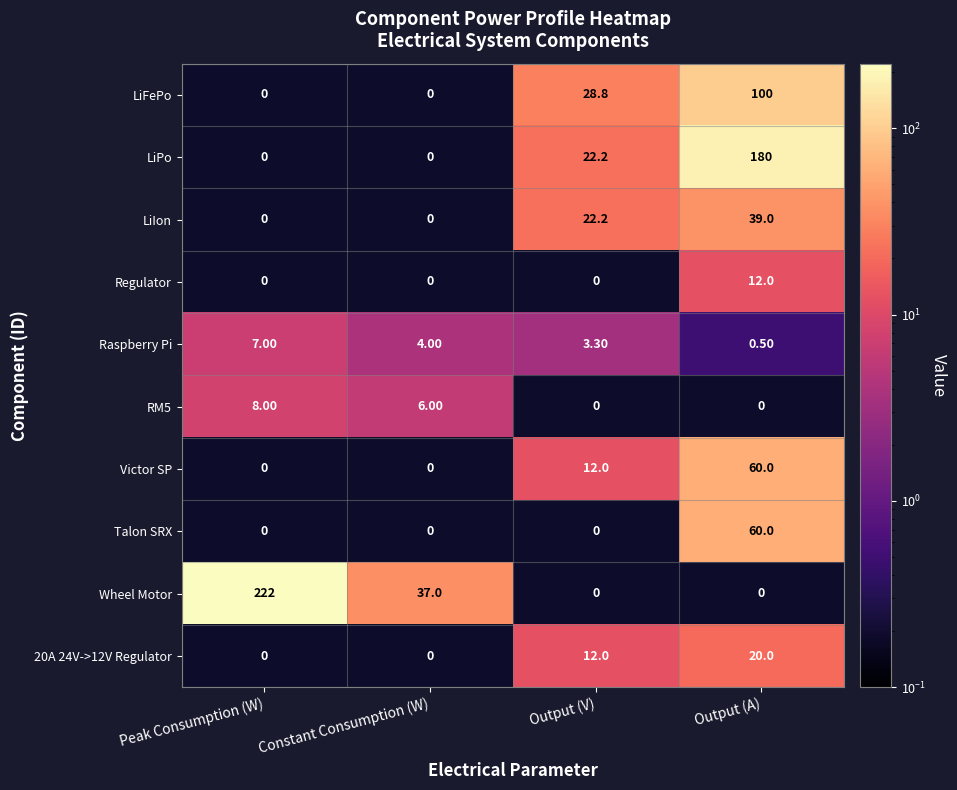

Is the value of RM5 at Constant Consumption (W) greater than the value of Talon SRX at Output (A)?

No